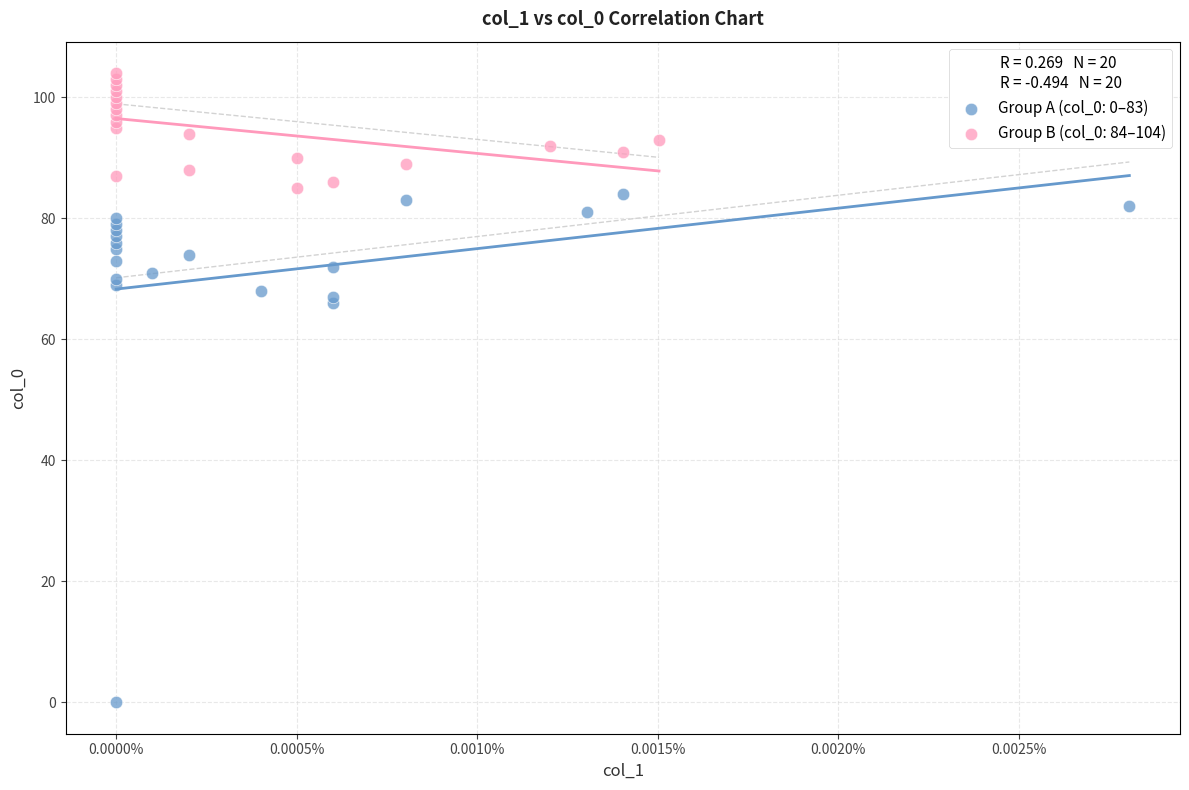

Which series contains the lowest Y value?

Group A (col_0: 0–83)